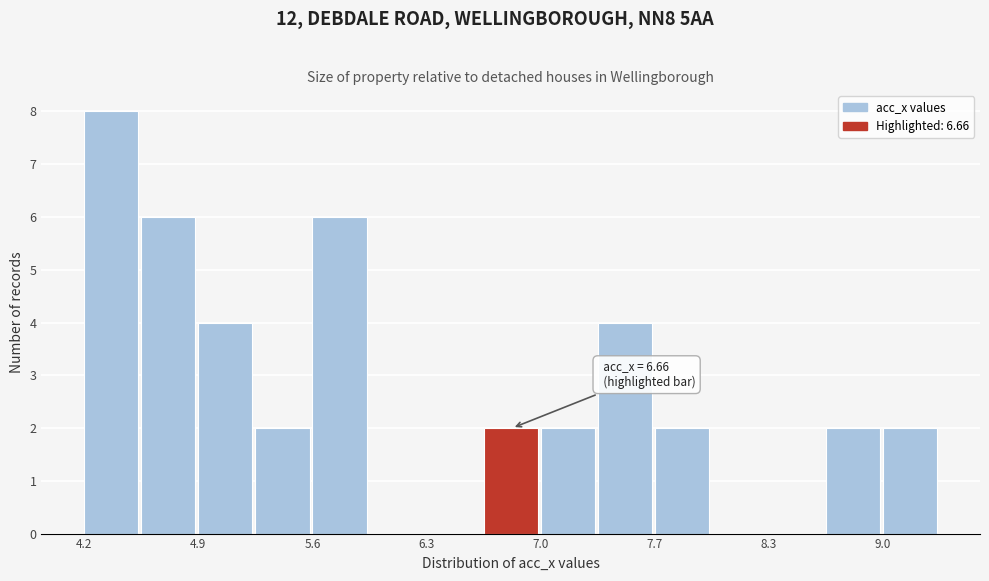

Read against the x-axis, roughly where is the centre of the tallest bar?

4.4